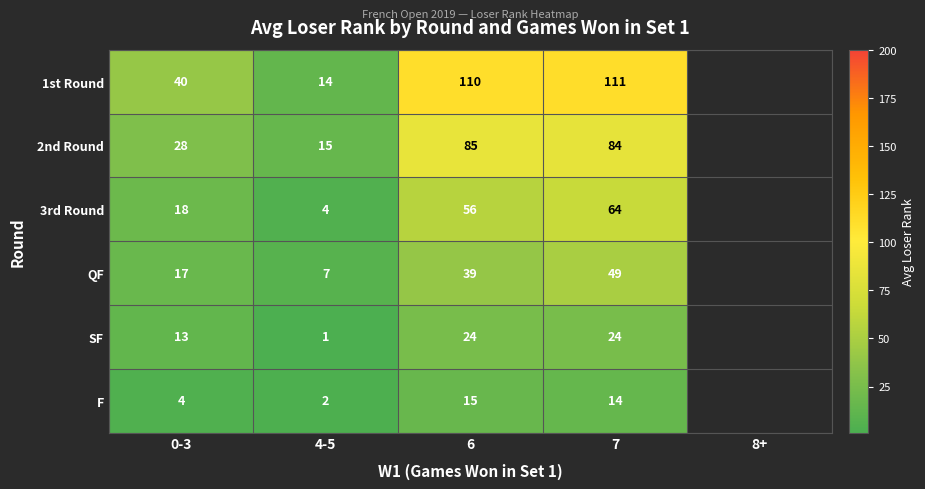

What is the total value across all series at 6?

329